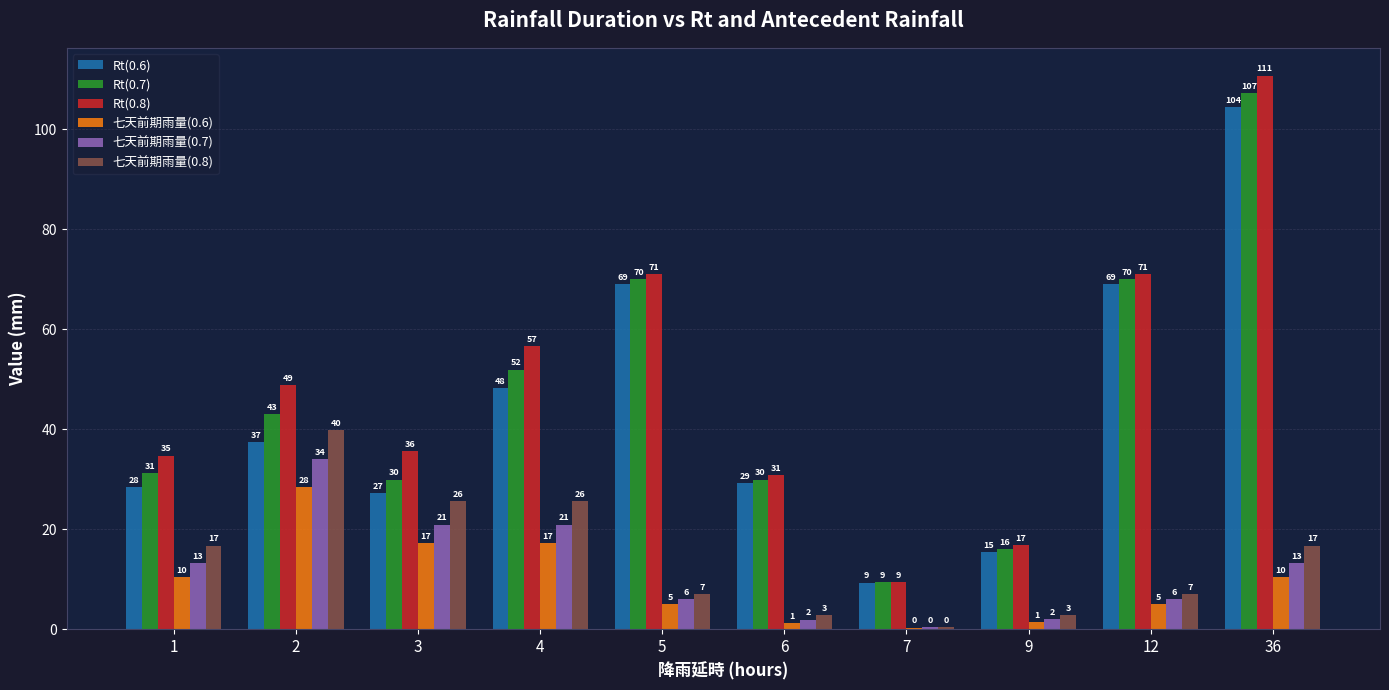

Is it true that 七天前期雨量(0.6) equals 3.0 at 5?

False